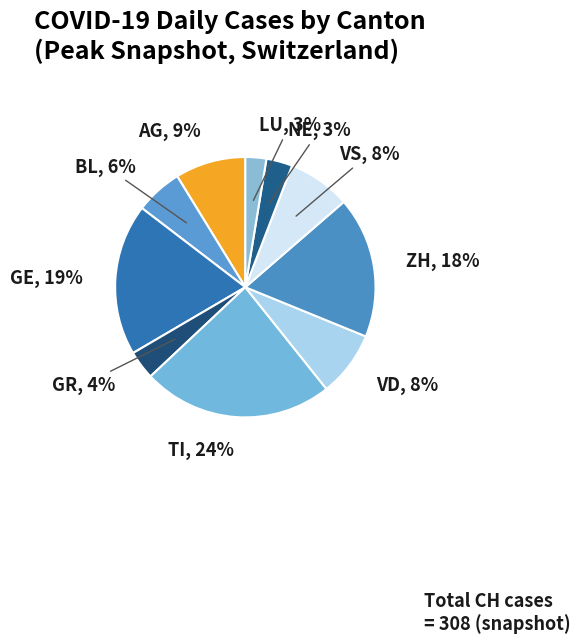

How many segments does this pie chart have?

10